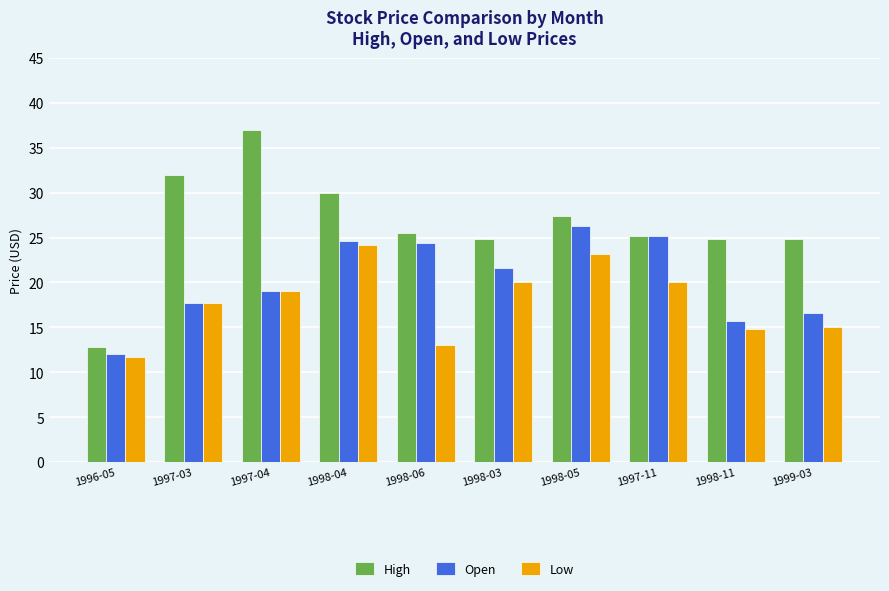

Which series has the largest range (max minus min)?

High